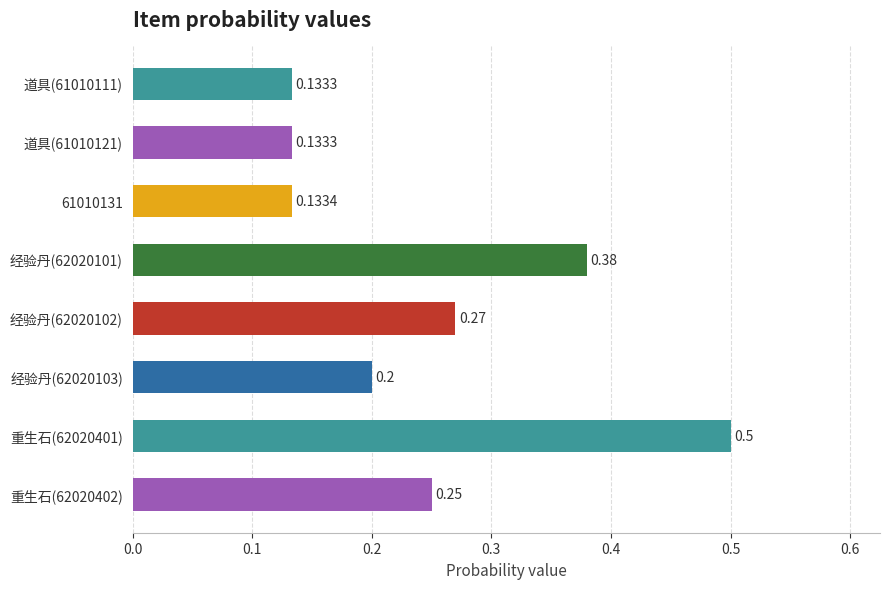

What is the sum of the values at 重生石(62020402) and 重生石(62020401)?

0.8